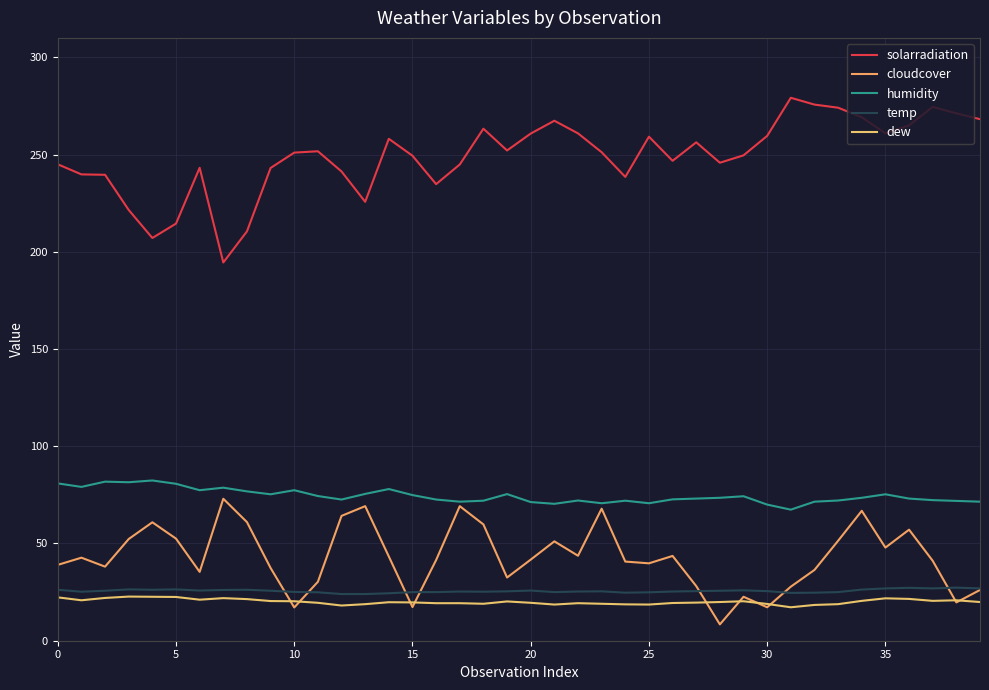

True or false: solarradiation and temp intersect in this chart.

False